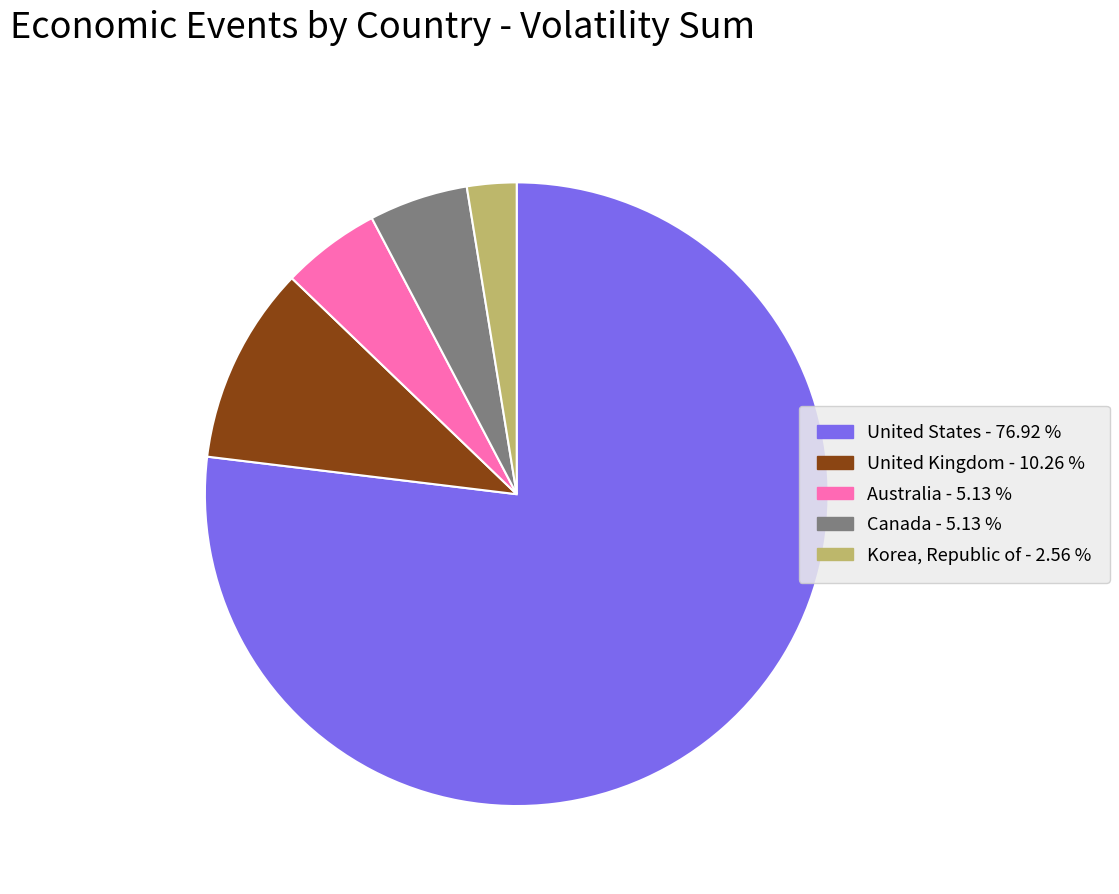

Approximately how many times larger is the value at United States compared to Canada?

15.0